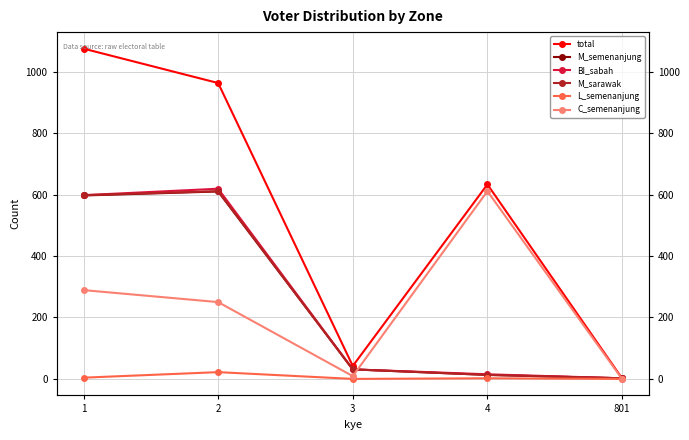

What is the difference between the second highest and minimum values in the M_sarawak series?

596